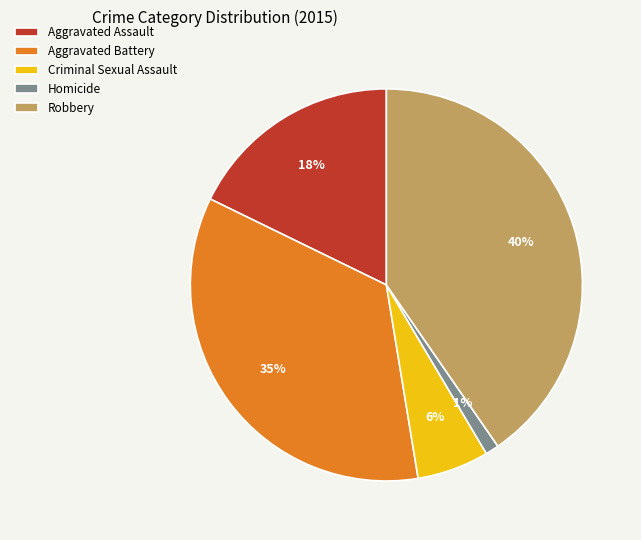

To the nearest percent, what portion does Homicide represent?

1%